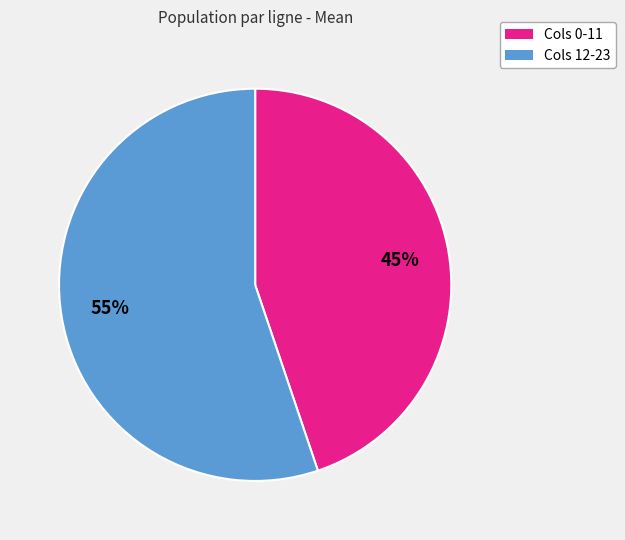

To the nearest percent, what is the average slice percentage?

50%